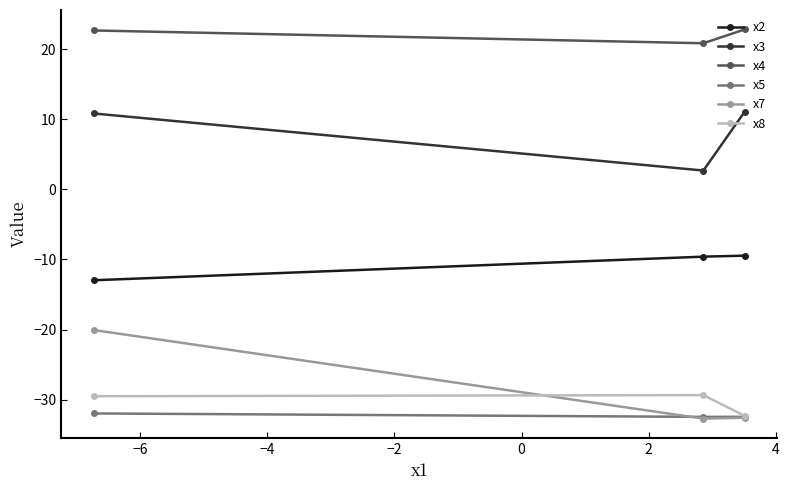

Which series has the widest spread of values?

x7